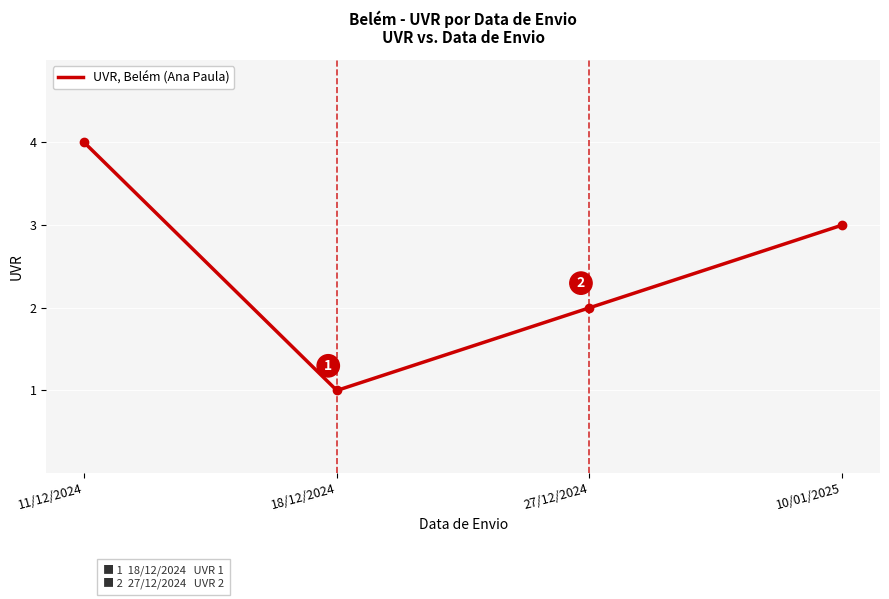

What is the difference between the maximum and second lowest values?

2